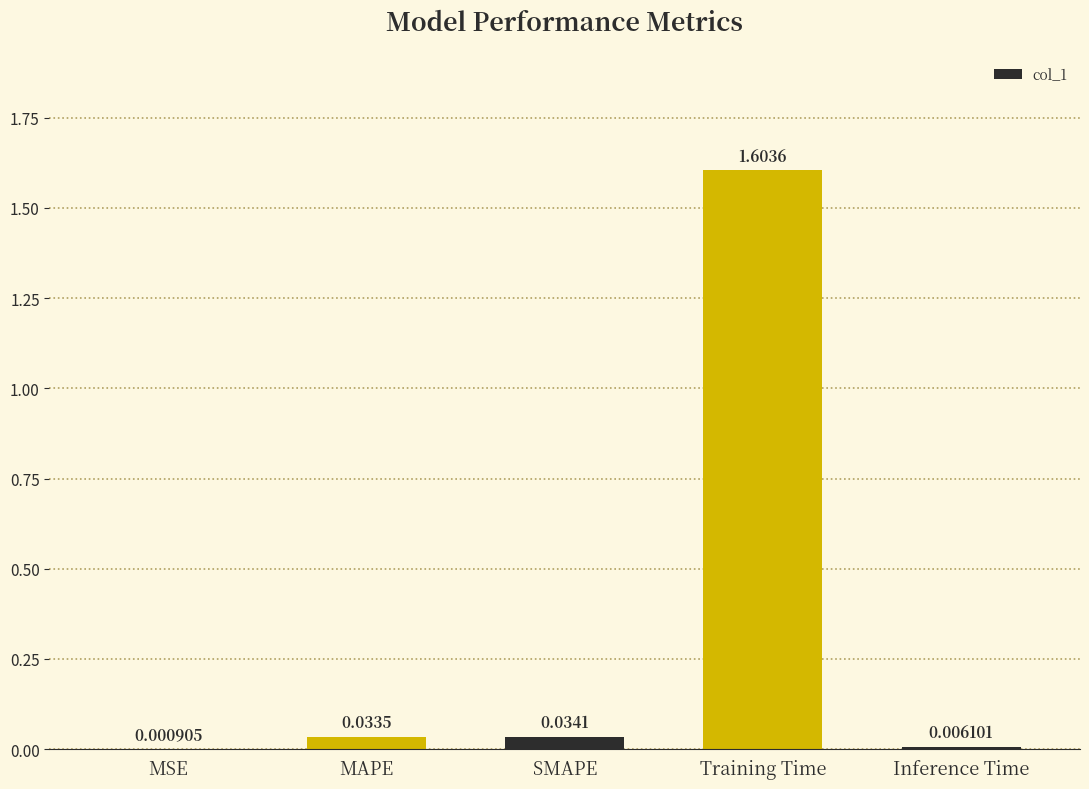

What is the sum of the values at Training Time and SMAPE?

1.6